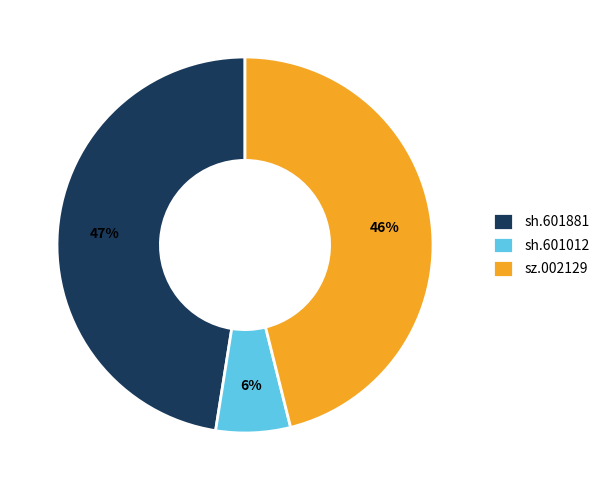

To the nearest percent, what is the difference between the largest and smallest slice percentages?

41%